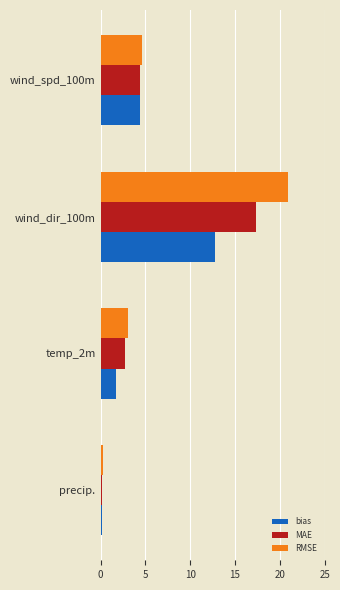

List the series in order of their overall mean, highest first.

RMSE, MAE, bias